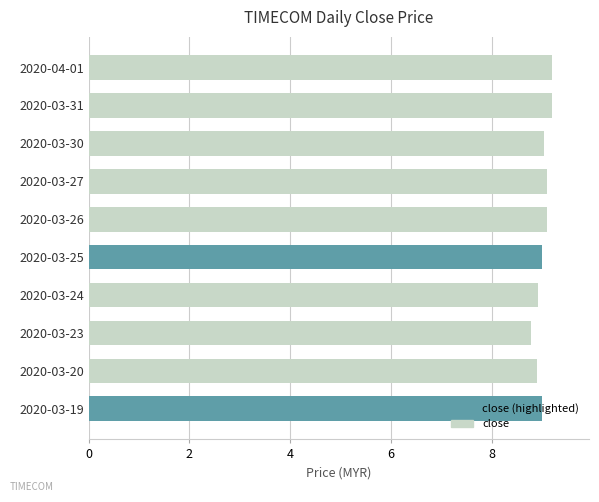

At which category does the chart reach its minimum across all series?

2020-03-23